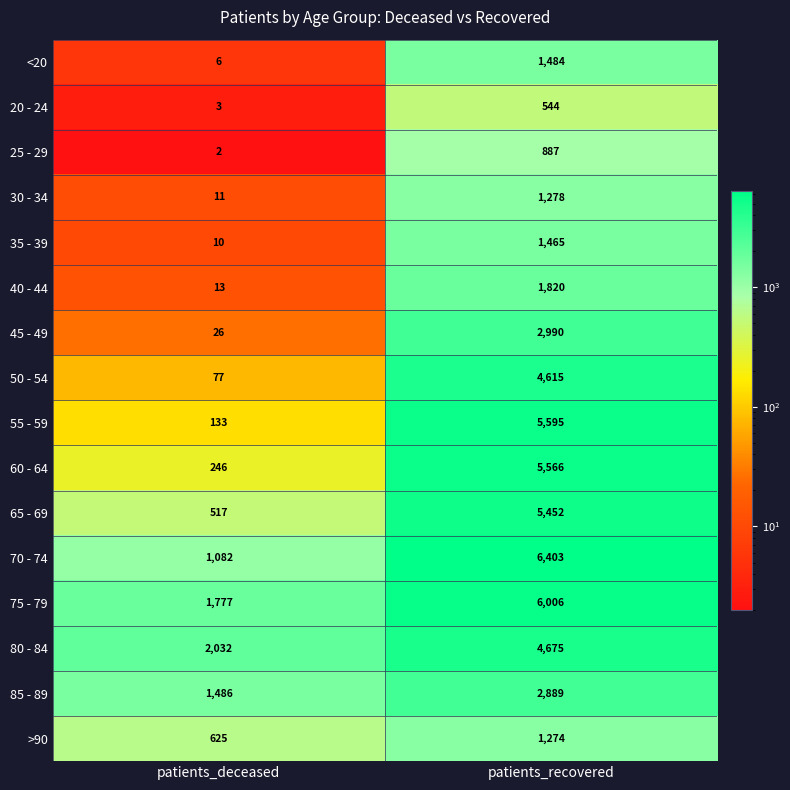

True or false: 45 - 49 has a value of 16 at patients_deceased.

False